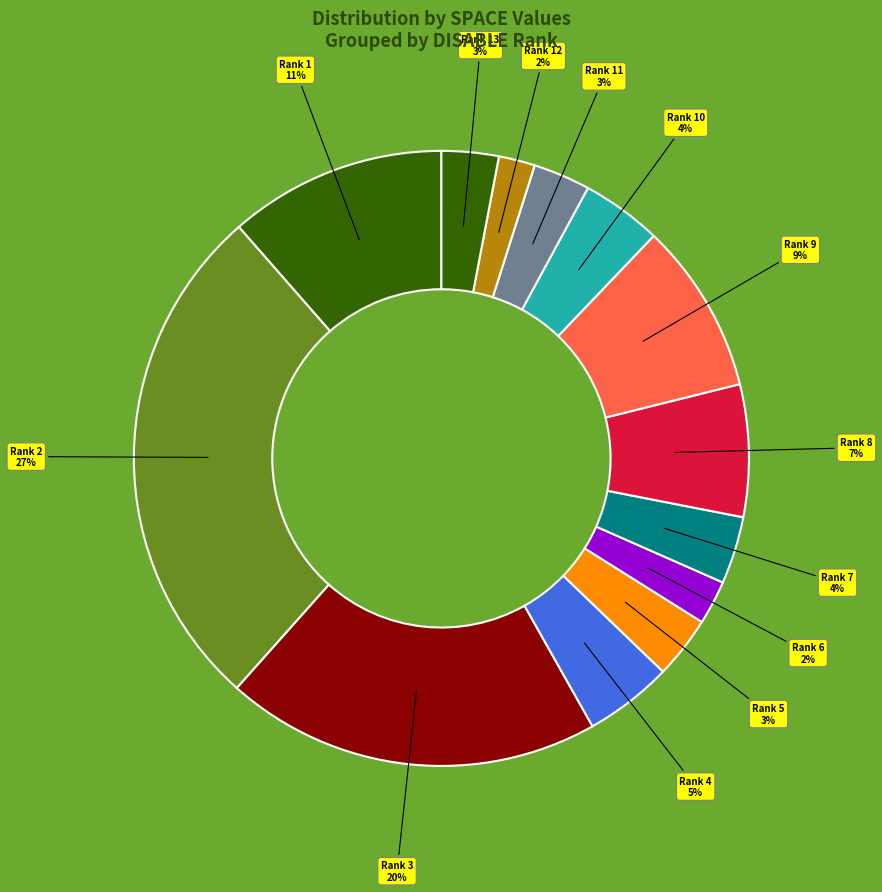

Which slice is the largest?

2